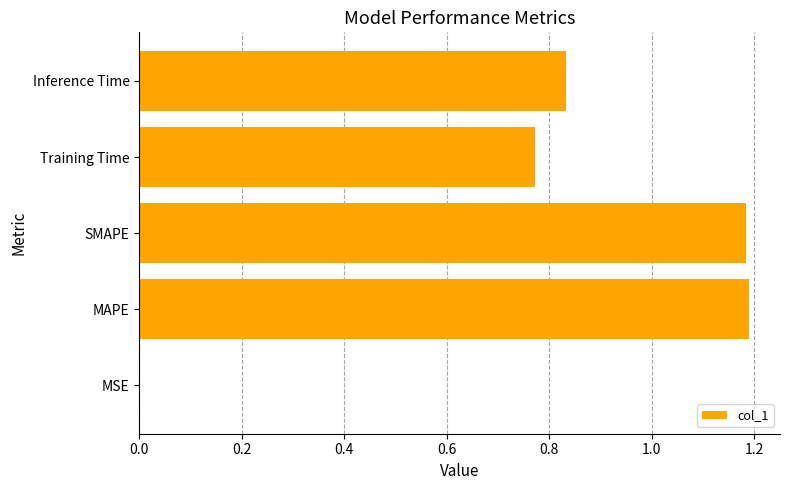

Which has a higher value, Training Time or Inference Time?

Inference Time